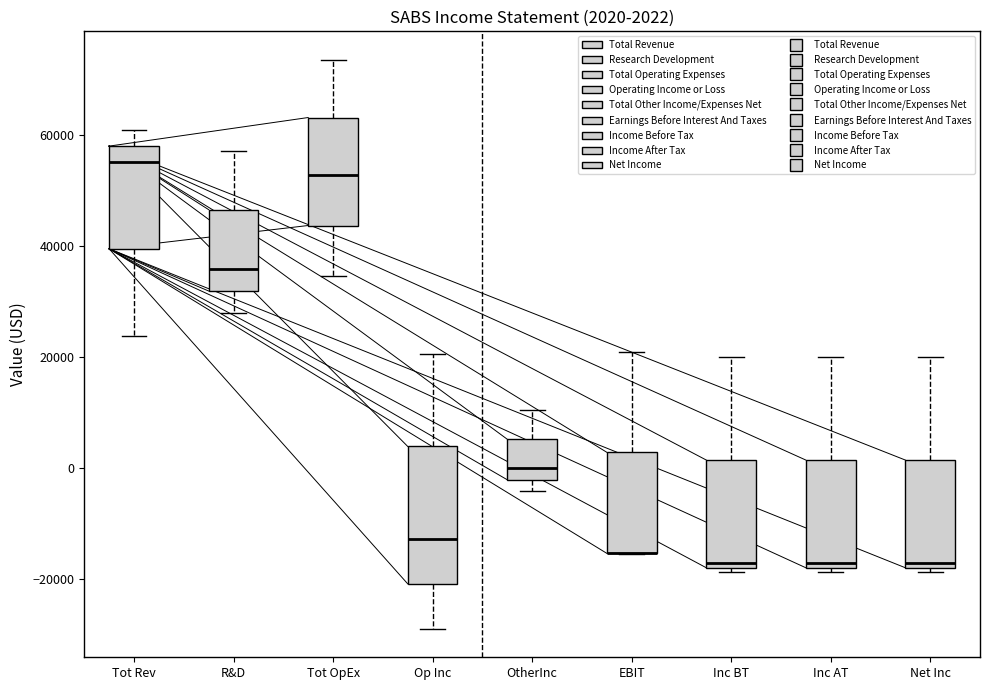

Comparing the boxes themselves (not the whiskers), which one is the tallest?

Op Inc